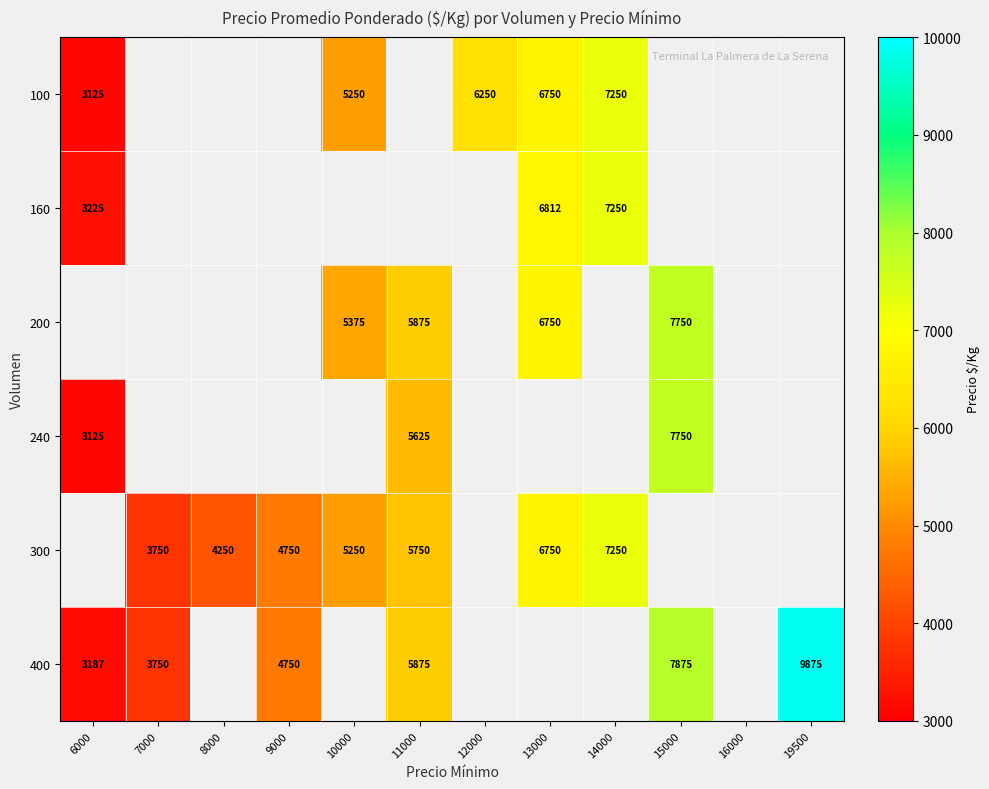

The value of 400 at 15000 is 5341. True or false?

False